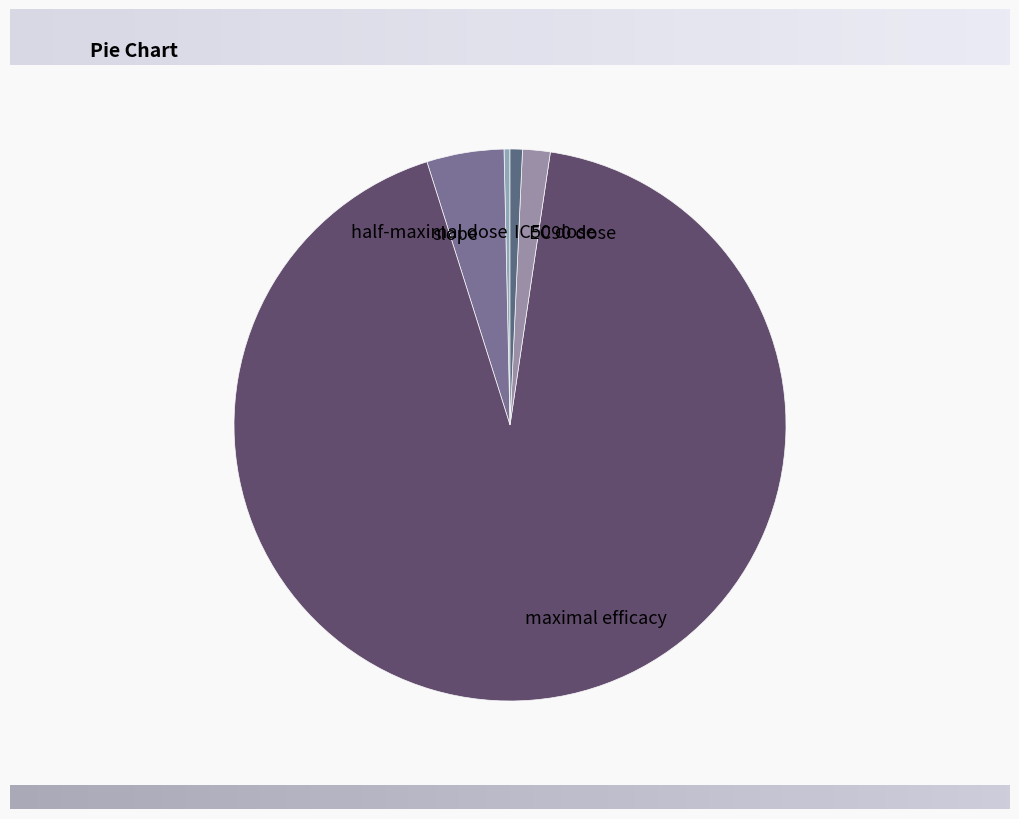

Between maximal efficacy and IC50 dose, which is larger?

maximal efficacy